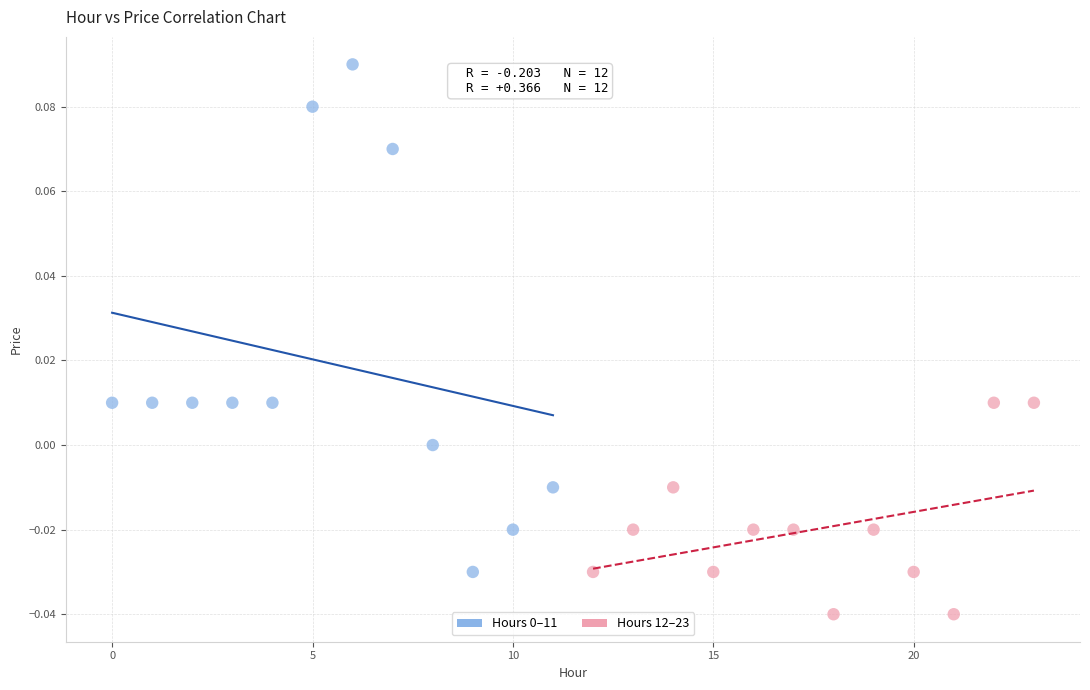

Which series contains the lowest Y value?

Hours 12–23